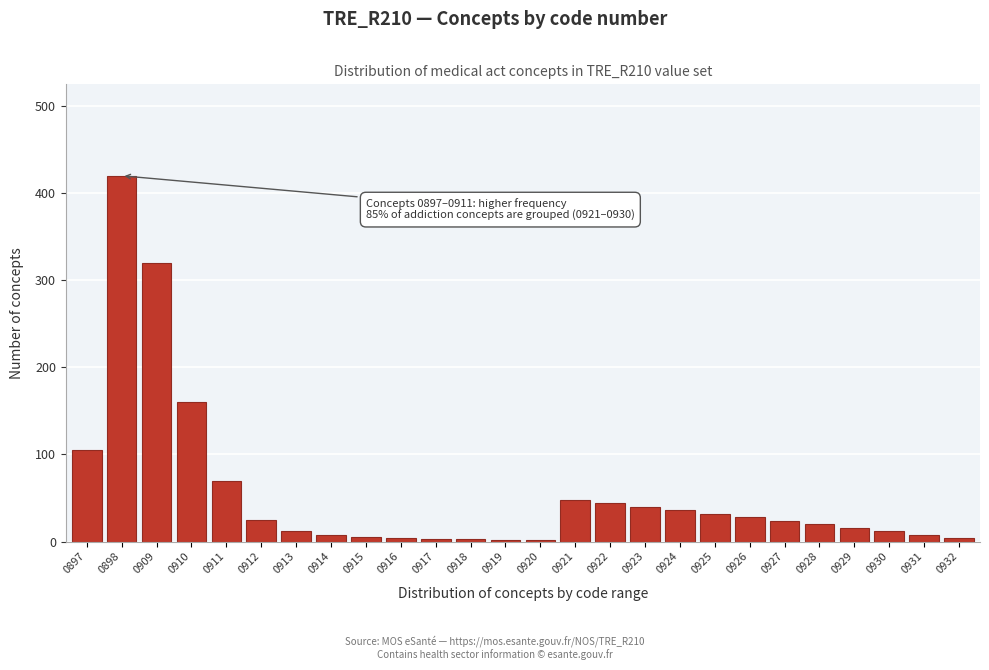

Where is the data nearest to the value 211?

0910